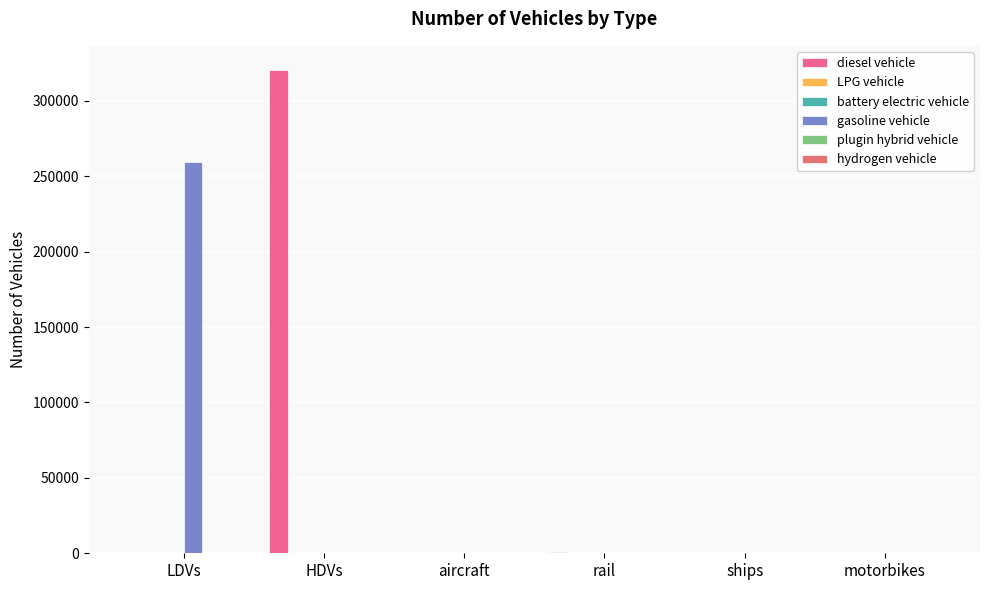

How many distinct data groups are displayed?

5